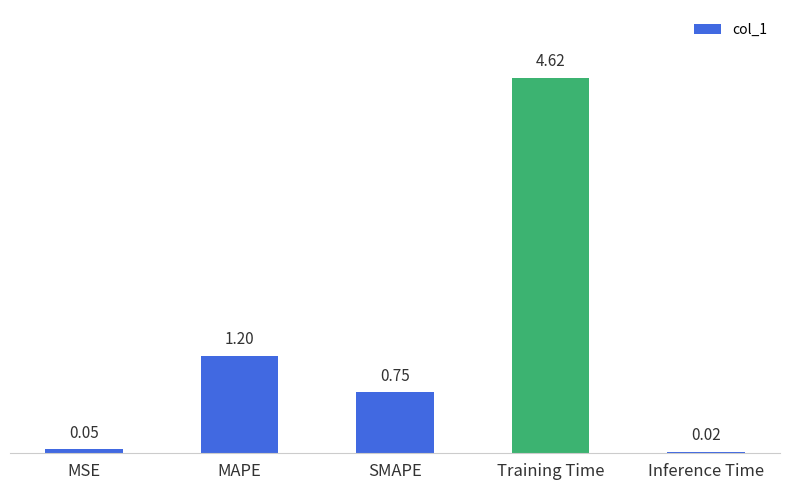

List the labels in order of value, smallest first.

Inference Time, MSE, SMAPE, MAPE, Training Time